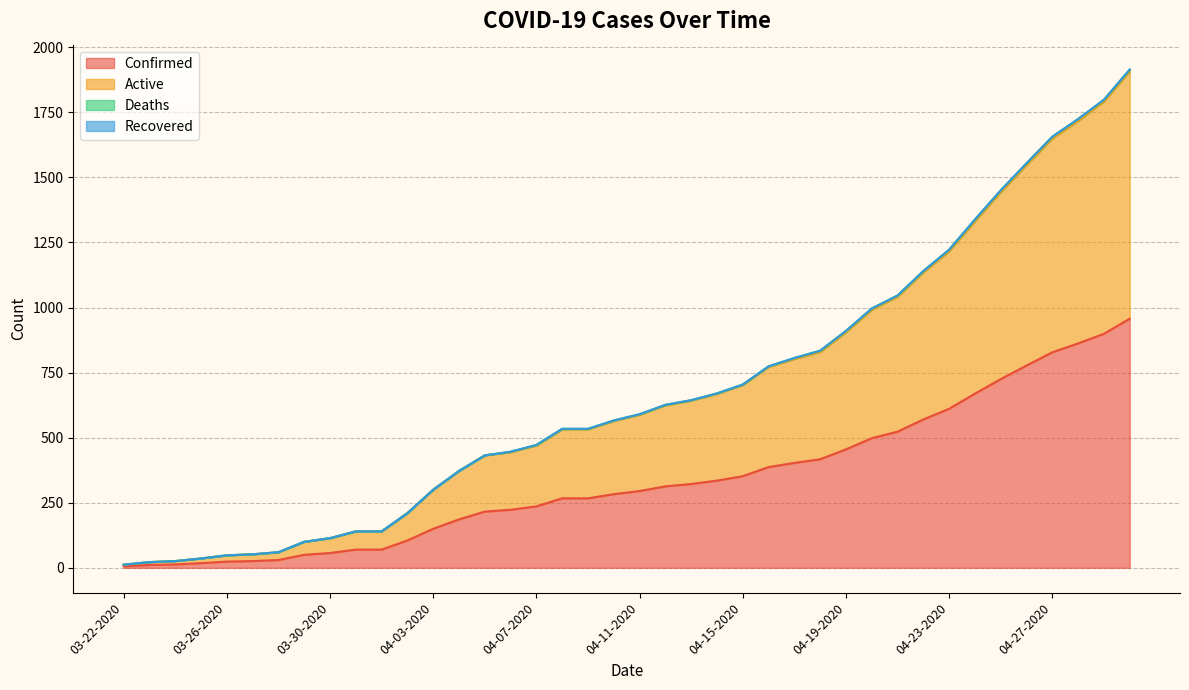

The Confirmed series shows 24 at 03-26-2020. True or false?

True